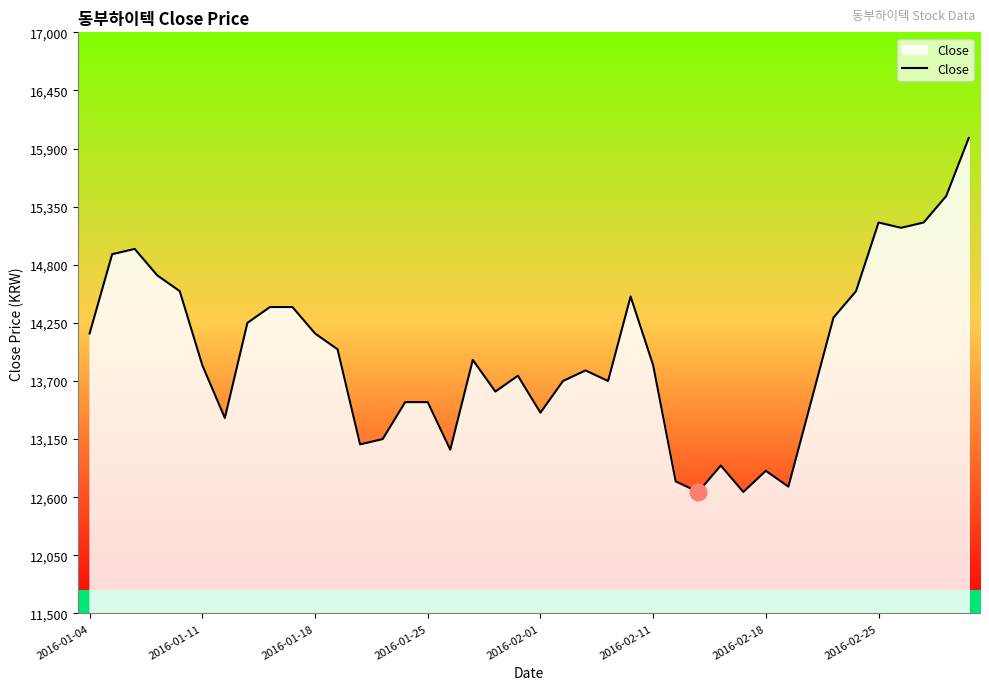

At which category does the chart reach its peak across all series?

39